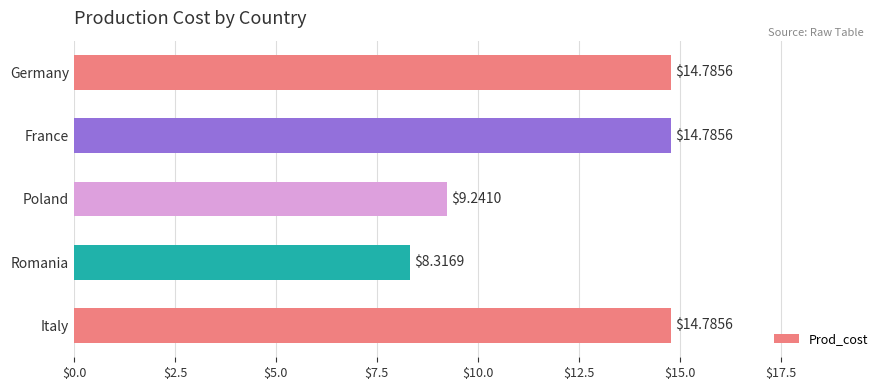

Where is the data nearest to the value 11?

Poland